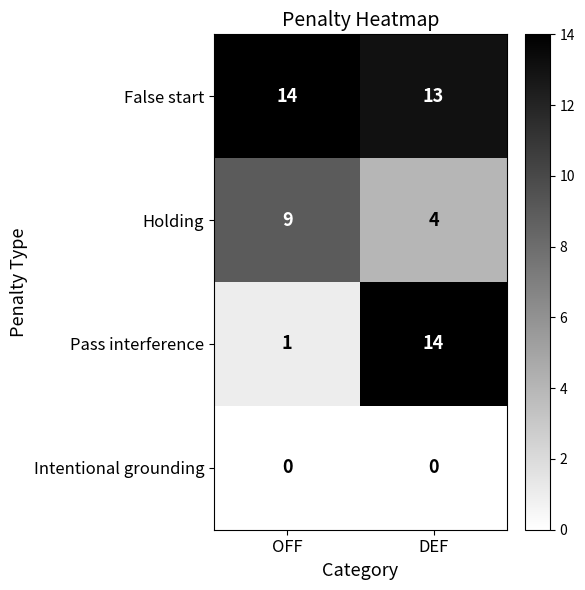

What is the approximate value of False start at OFF?

14